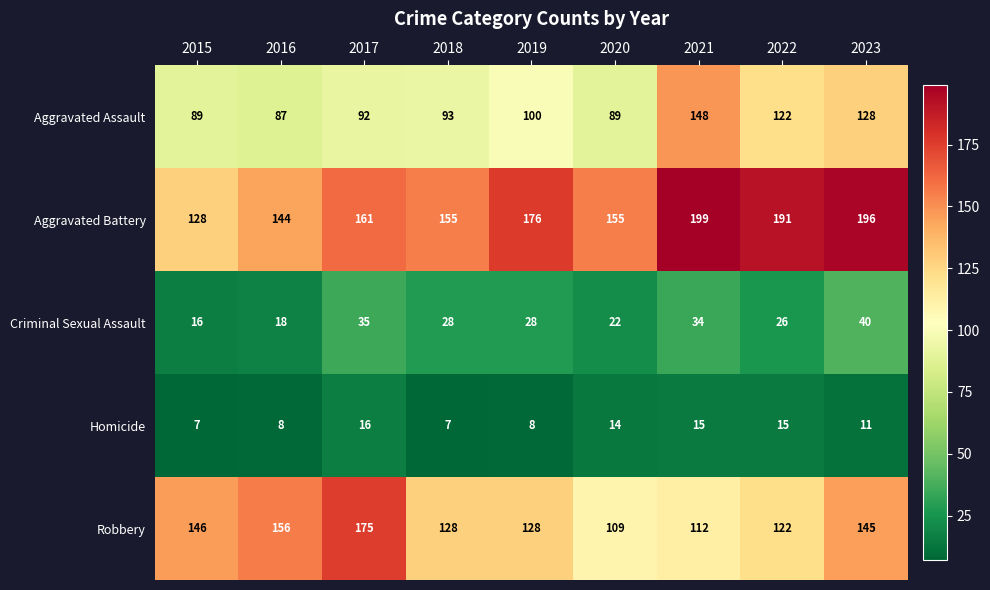

Where is Homicide nearest to the value 11?

2023